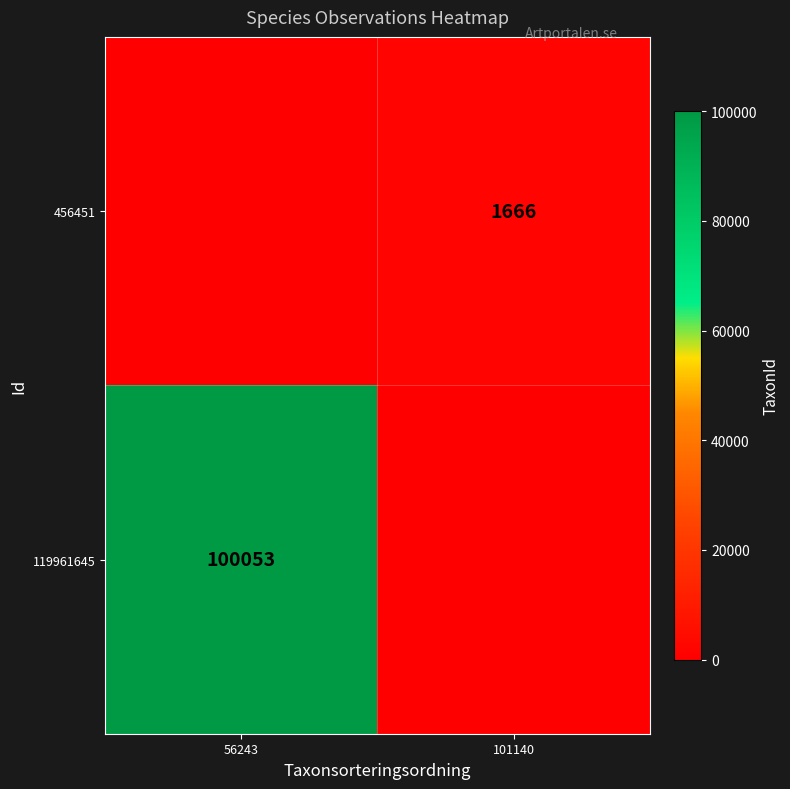

Is it true that 119961645 equals 160414 at 56243?

False